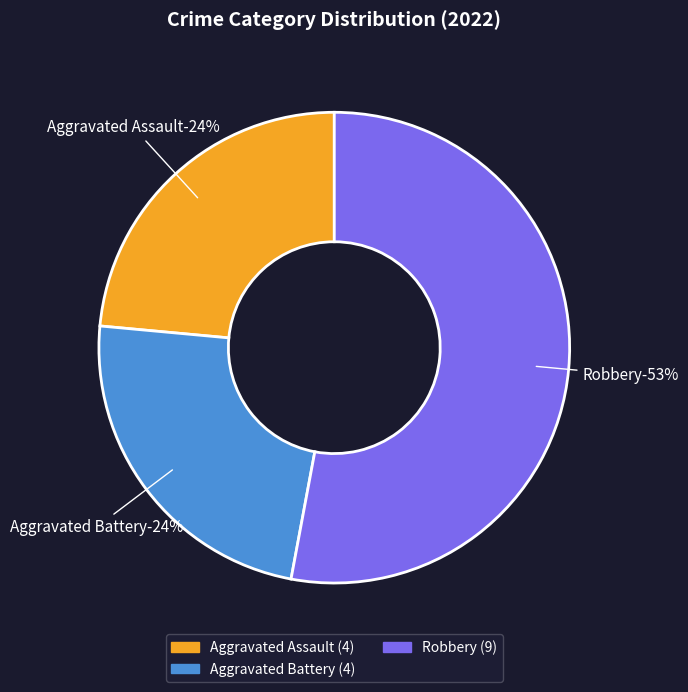

Combined, do Robbery and Criminal Sexual Assault account for over 50%?

Yes